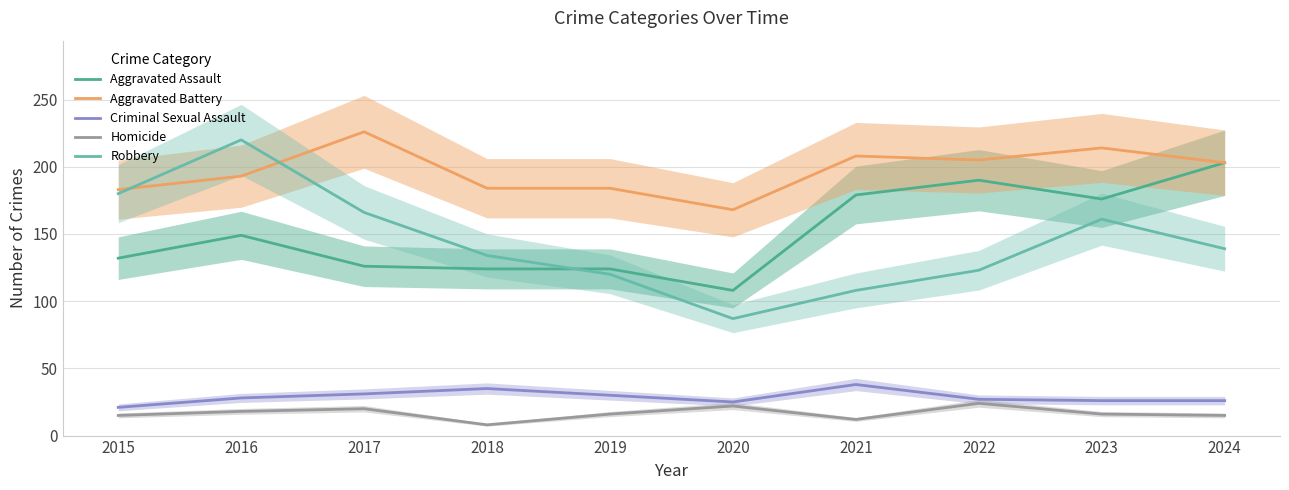

Reading left to right, extract all data points from this chart.

Aggravated Assault: 2015=132	2016=149	2017=126	2018=124	2019=124	2020=108	2021=179	2022=190	2023=176	2024=203
Aggravated Battery: 2015=183	2016=193	2017=226	2018=184	2019=184	2020=168	2021=208	2022=205	2023=214	2024=203
Criminal Sexual Assault: 2015=21	2016=28	2017=31	2018=35	2019=30	2020=25	2021=38	2022=27	2023=26	2024=26
Homicide: 2015=15	2016=18	2017=20	2018=8	2019=16	2020=22	2021=12	2022=24	2023=16	2024=15
Robbery: 2015=180	2016=220	2017=166	2018=134	2019=120	2020=87	2021=108	2022=123	2023=161	2024=139